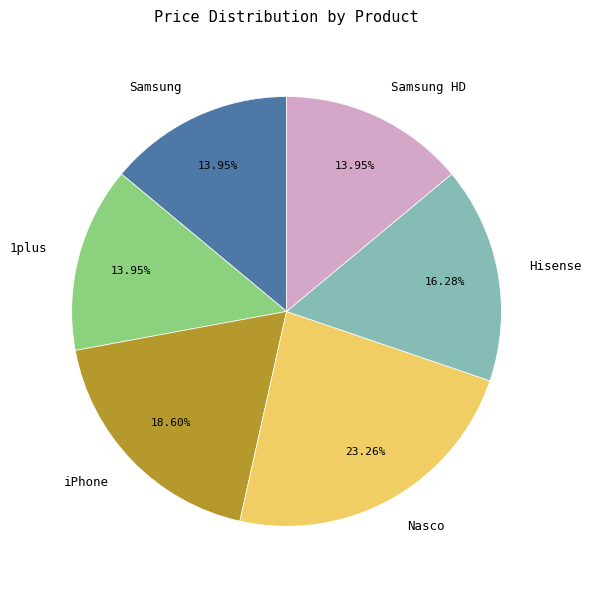

To the nearest percent, what is the difference between the Nasco and Samsung slice percentages?

9%